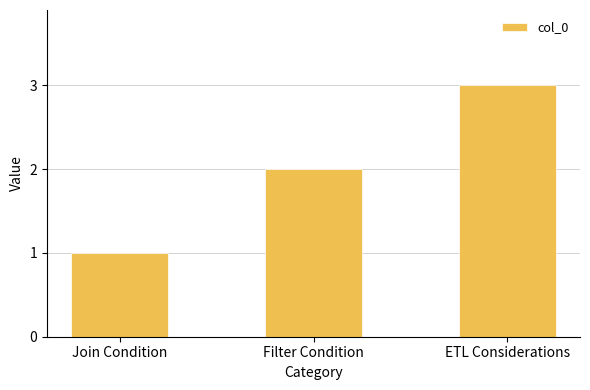

Reading right to left, extract all data points from this chart.

ETL Considerations=3	Filter Condition=2	Join Condition=1